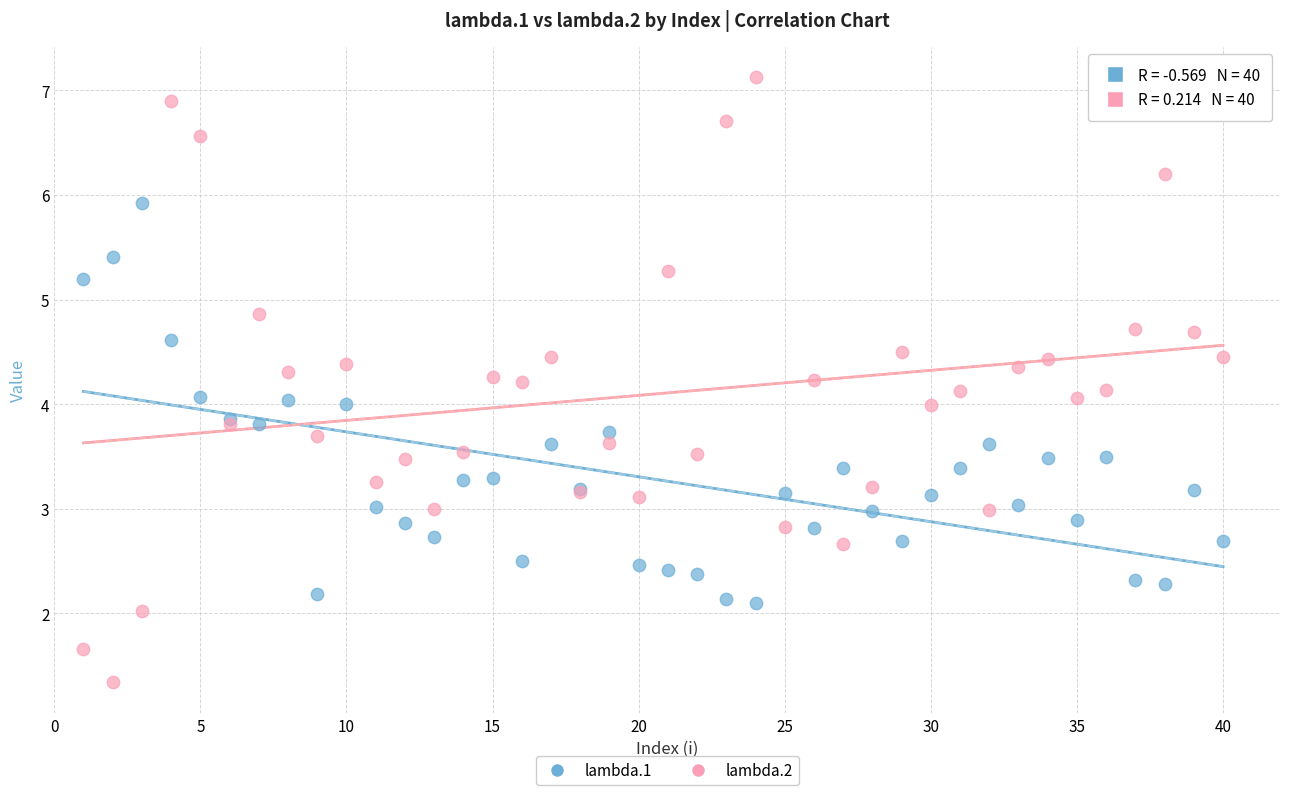

Which series has the largest Y range (max minus min)?

lambda.2